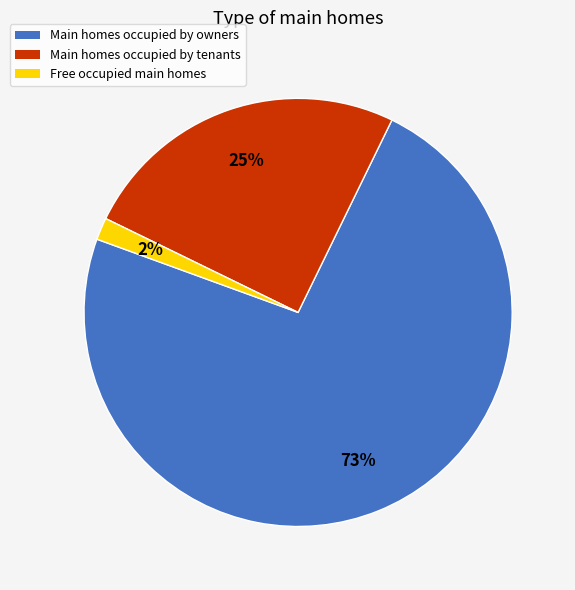

To the nearest percent, what is the average slice percentage?

33%